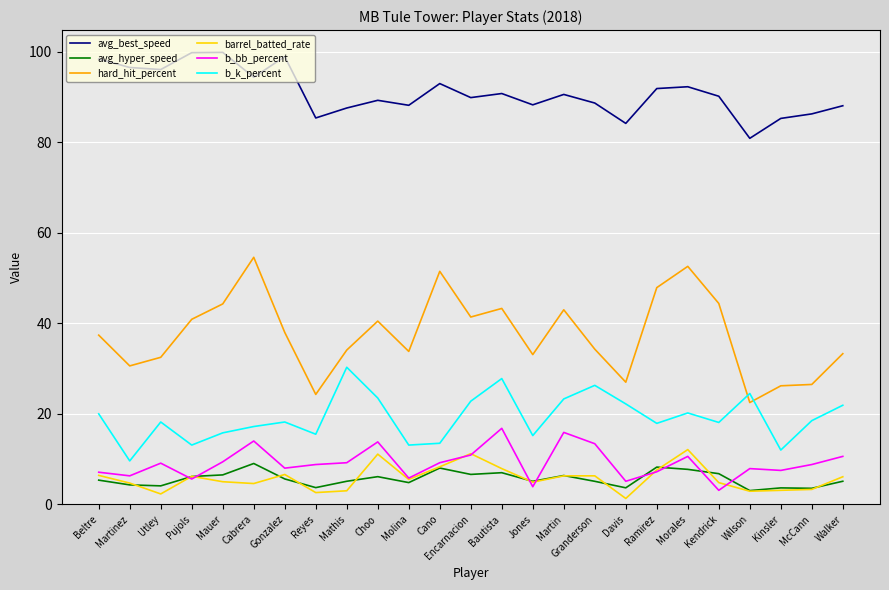

The avg_hyper_speed series shows 6.5 at Mauer. True or false?

True